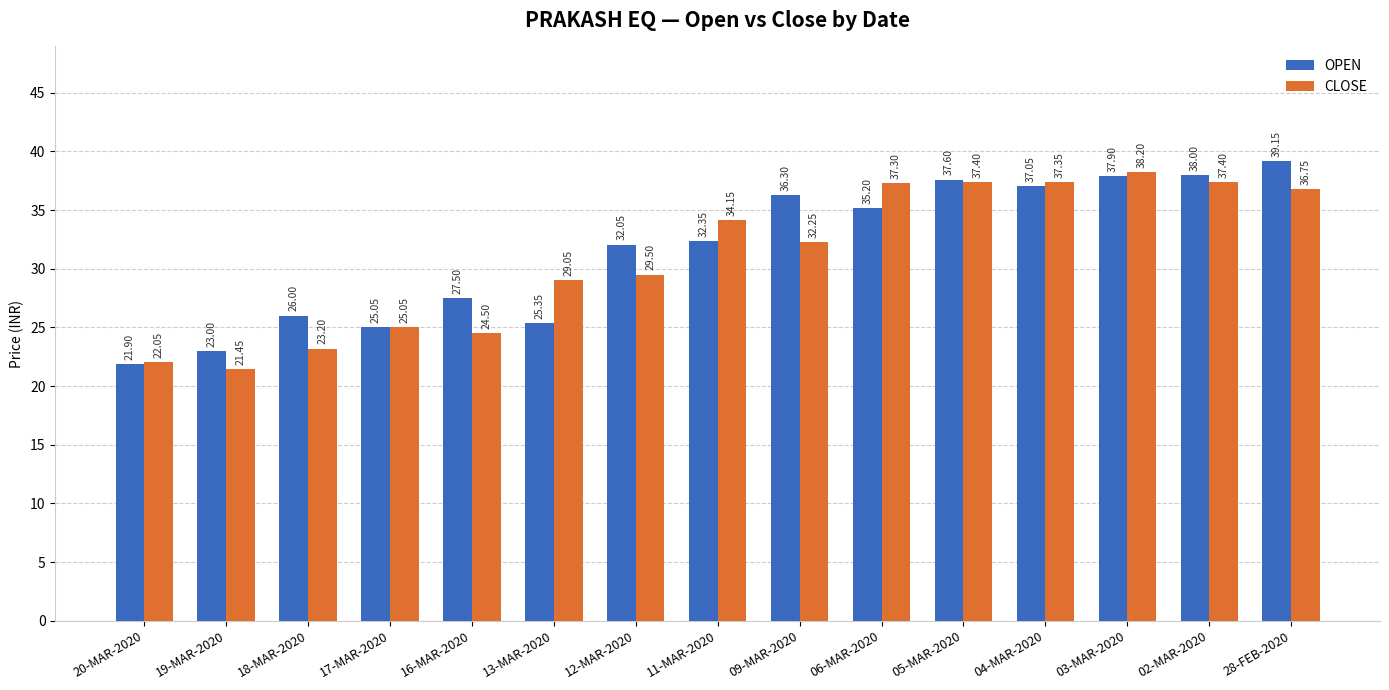

What is the total value across all series at 03-MAR-2020?

76.1